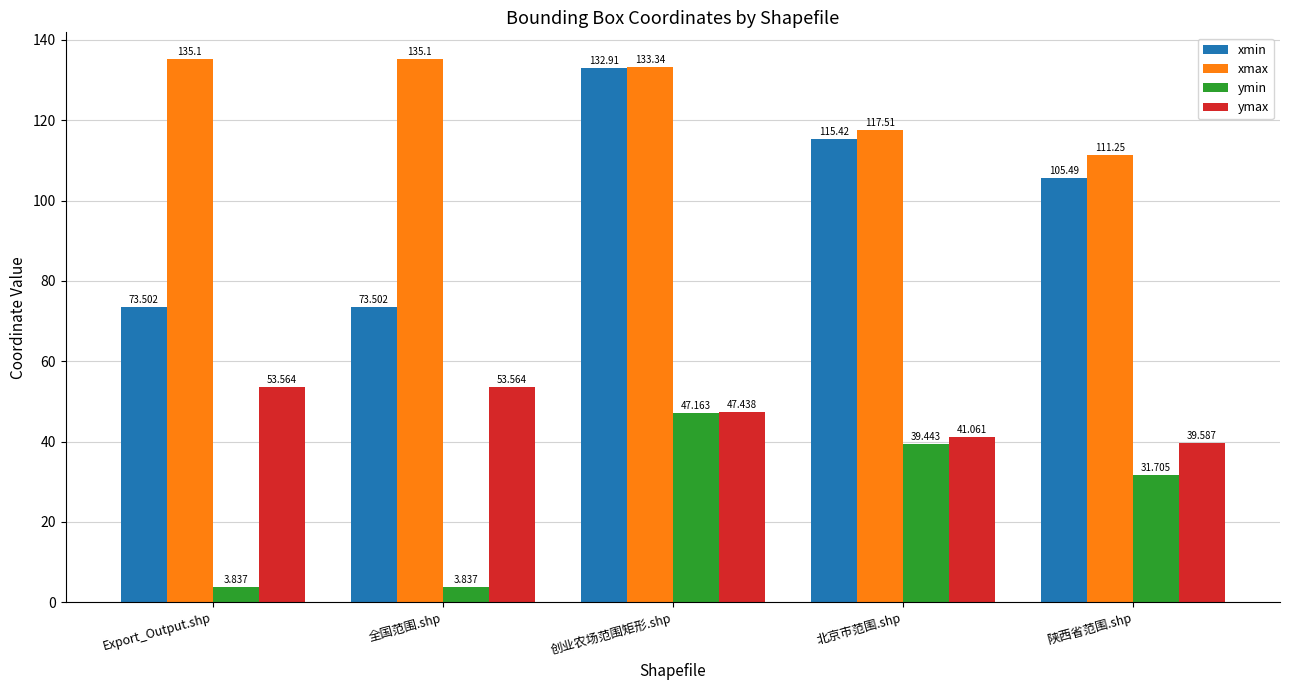

What is the label of the 2nd bar from the right?

北京市范围.shp